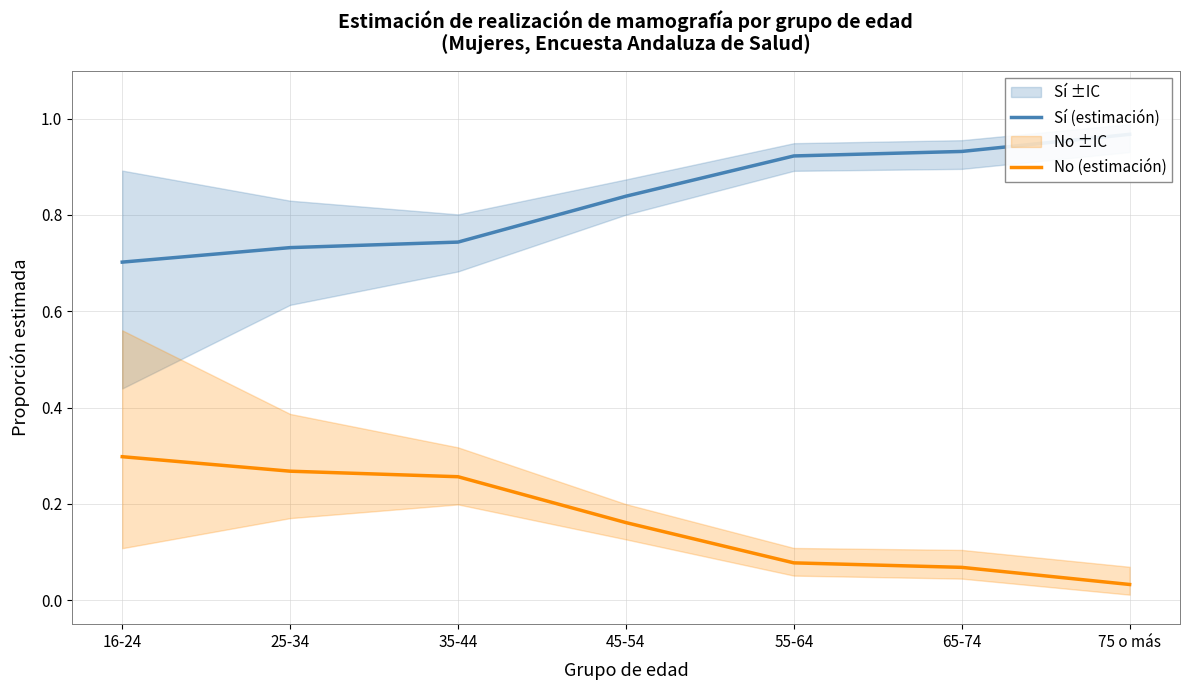

How many categories are shown in the chart?

7